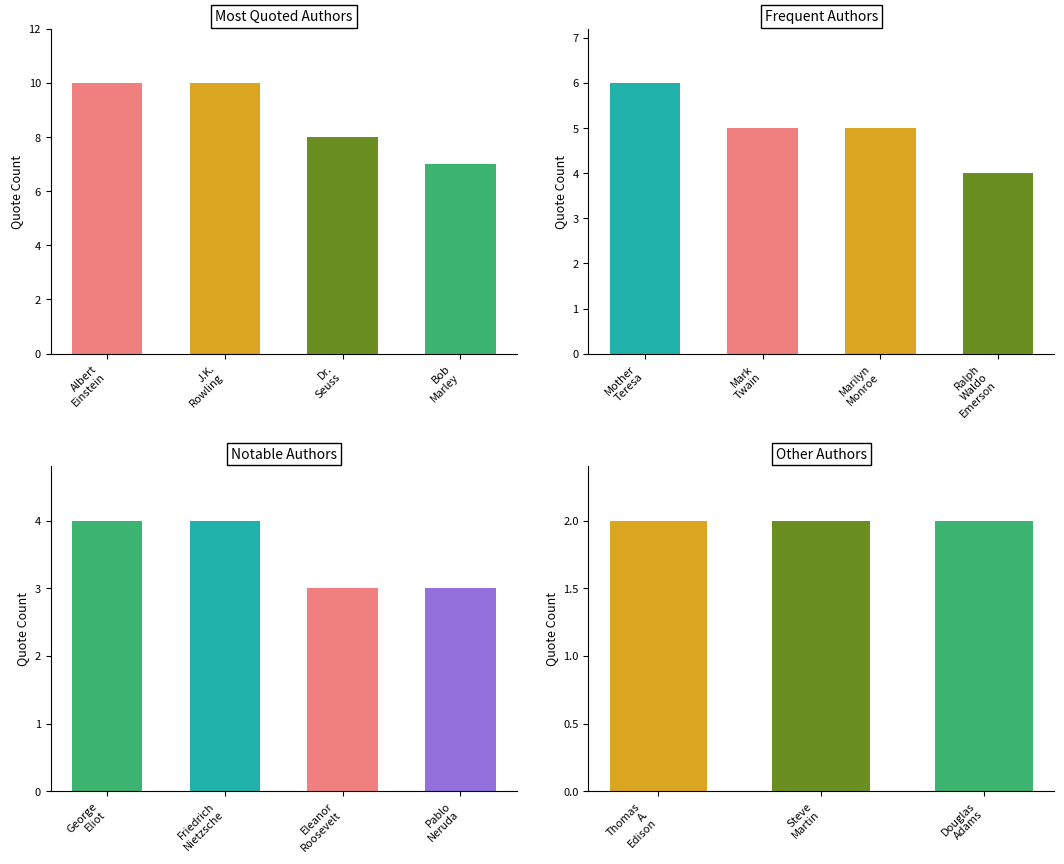

List the labels in order of value, smallest first.

Thomas A. Edison, Steve Martin, Douglas Adams, Eleanor Roosevelt, Pablo Neruda, Ralph Waldo Emerson, George Eliot, Friedrich Nietzsche, Mark Twain, Marilyn Monroe, Mother Teresa, Bob Marley, Dr. Seuss, Albert Einstein, J.K. Rowling